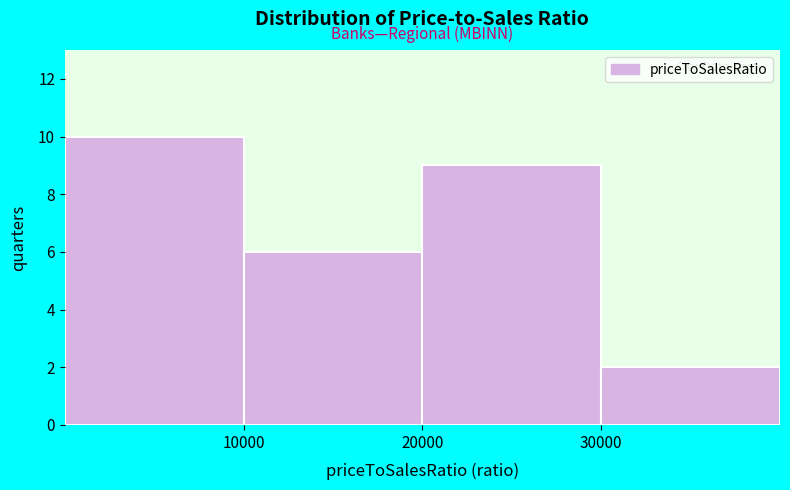

Which range on the x-axis has the tallest bar?

0 to 10000